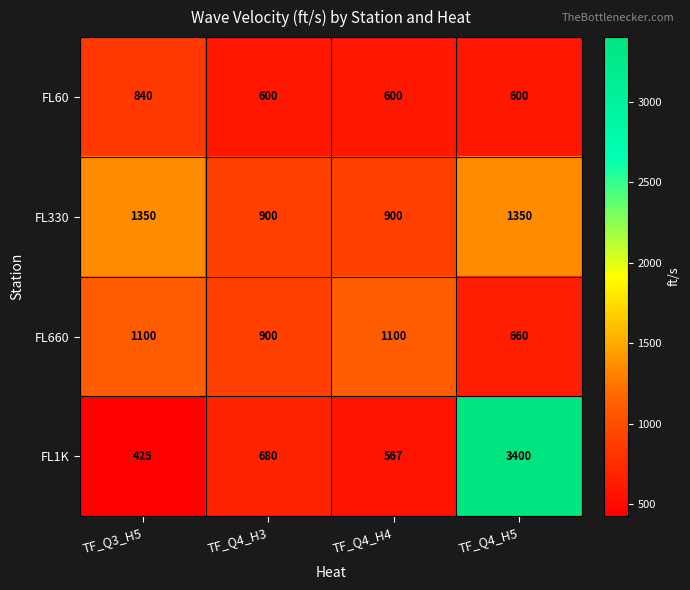

Which series has the largest total across all categories?

FL1K